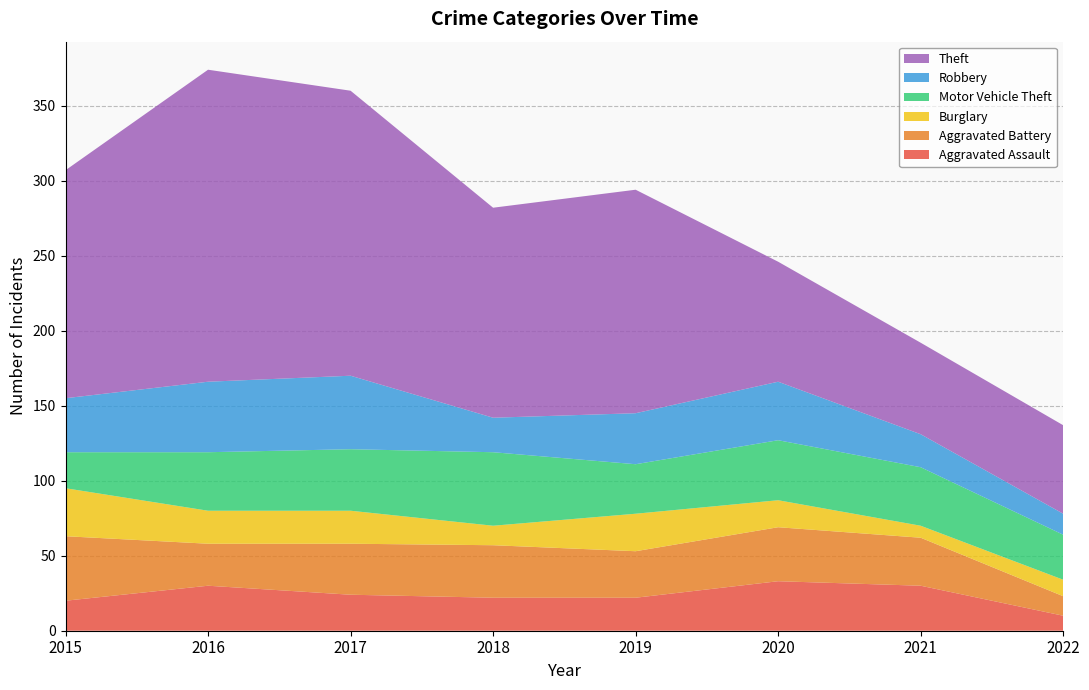

Reading right to left, list all the values displayed in this chart.

Aggravated Assault: 10	30	33	22	22	24	30	20
Aggravated Battery: 13	32	36	31	35	34	28	43
Burglary: 11	8	18	25	13	22	22	32
Motor Vehicle Theft: 30	39	40	33	49	41	39	24
Robbery: 14	22	39	34	23	49	47	36
Theft: 59	61	80	149	140	190	208	152